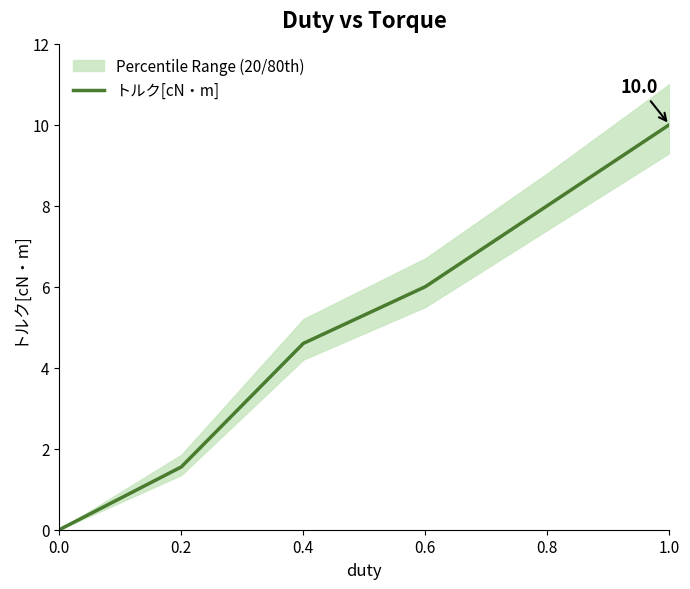

What is the ratio of the value at 0.8 to the value at 0.4?

1.7